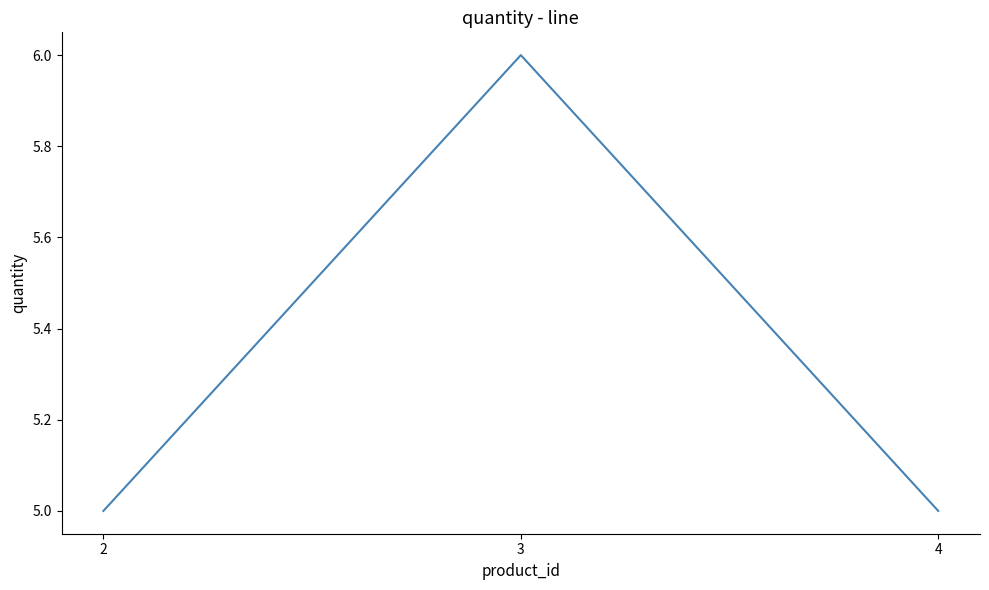

Reading left to right, list all the values displayed in this chart.

5	6	5